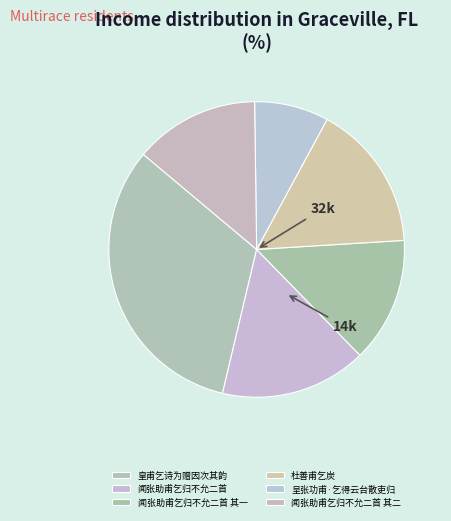

Which category has the biggest portion of the pie?

皇甫乞诗为赠因次其韵